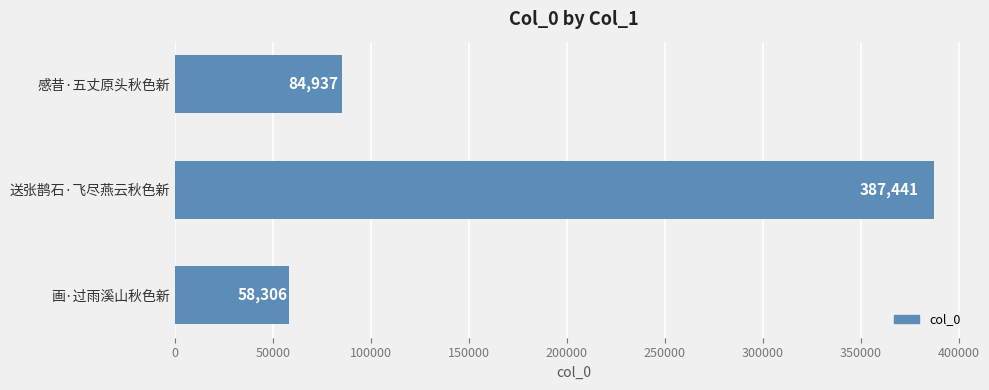

Are the bars horizontal?

Yes